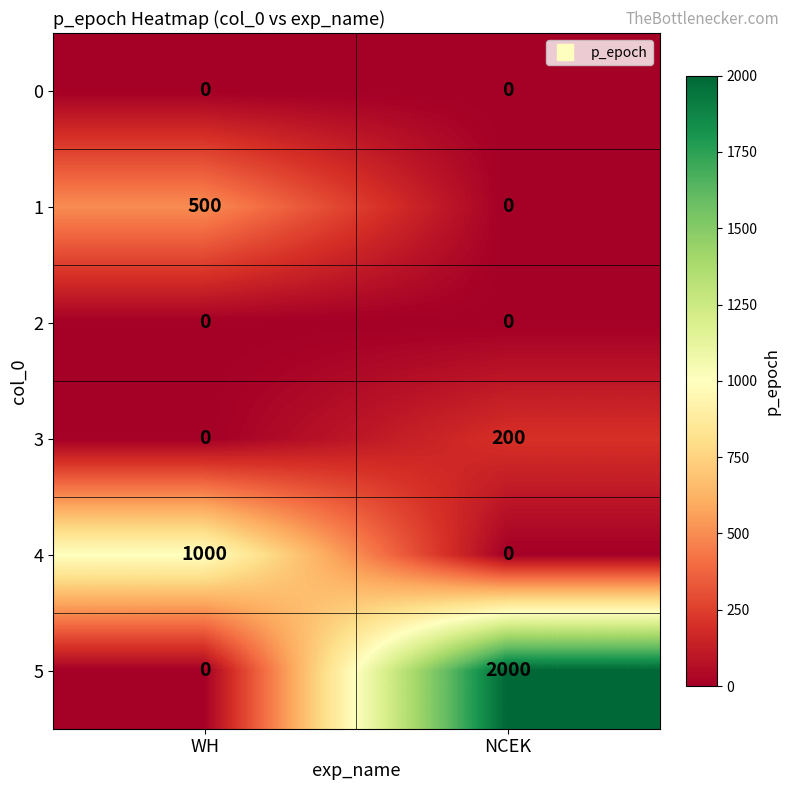

Which series has the widest spread of values?

5